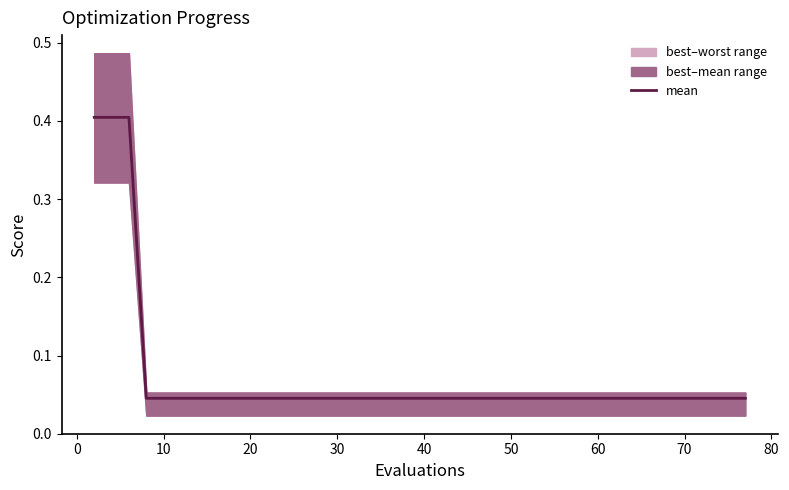

What is the maximum value shown in the chart?

0.4